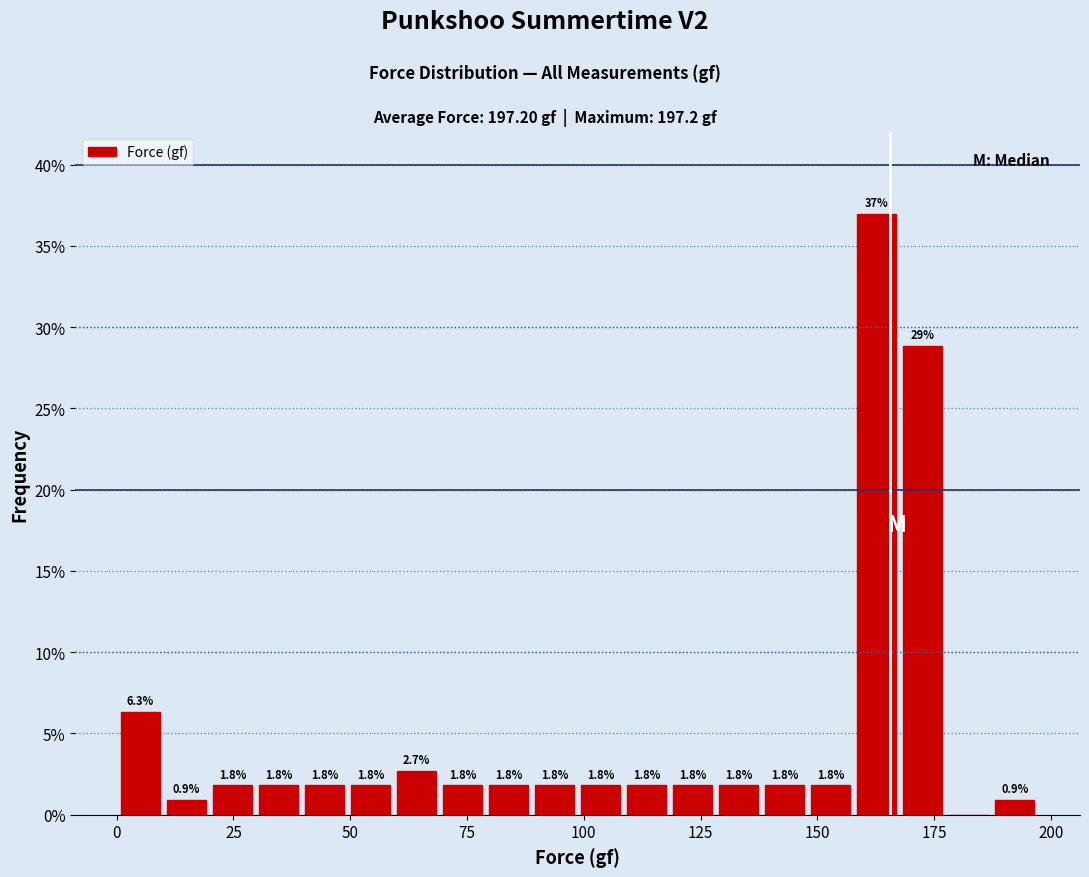

Around what value on the x-axis is the tallest bar? Give the approximate position of its centre, as read against the axis.

165